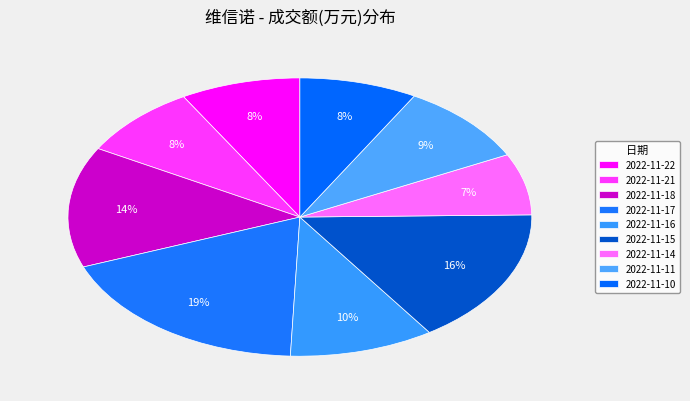

To the nearest percent, what portion does 2022-11-15 represent?

16%